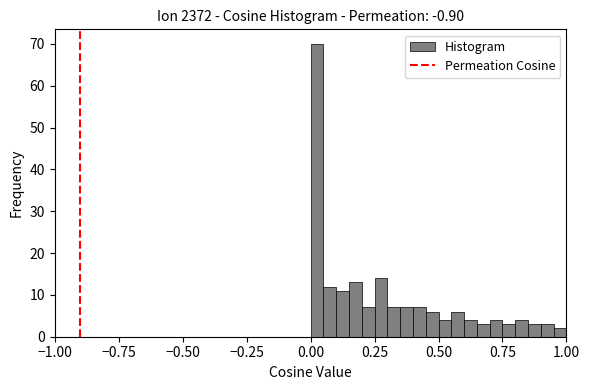

Read against the x-axis, roughly where is the centre of the tallest bar?

0.05